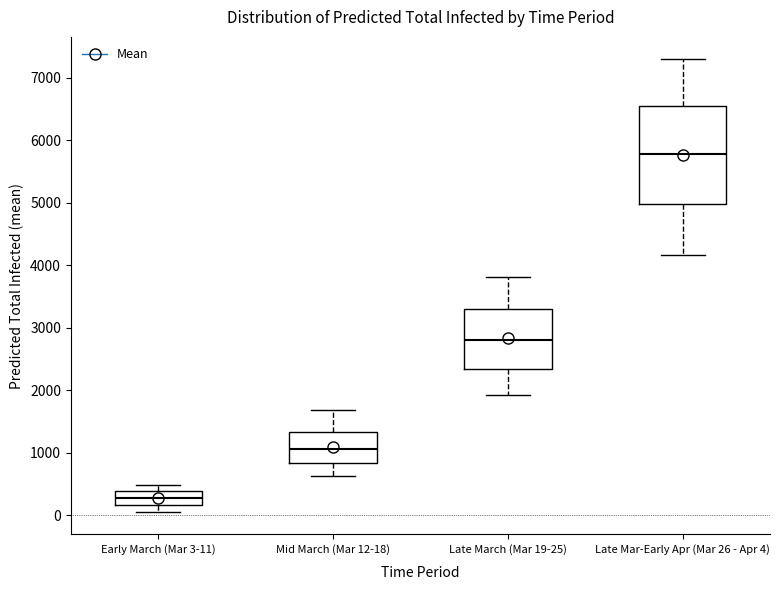

Which box's median line is the highest?

Late Mar-Early Apr (Mar 26 - Apr 4)